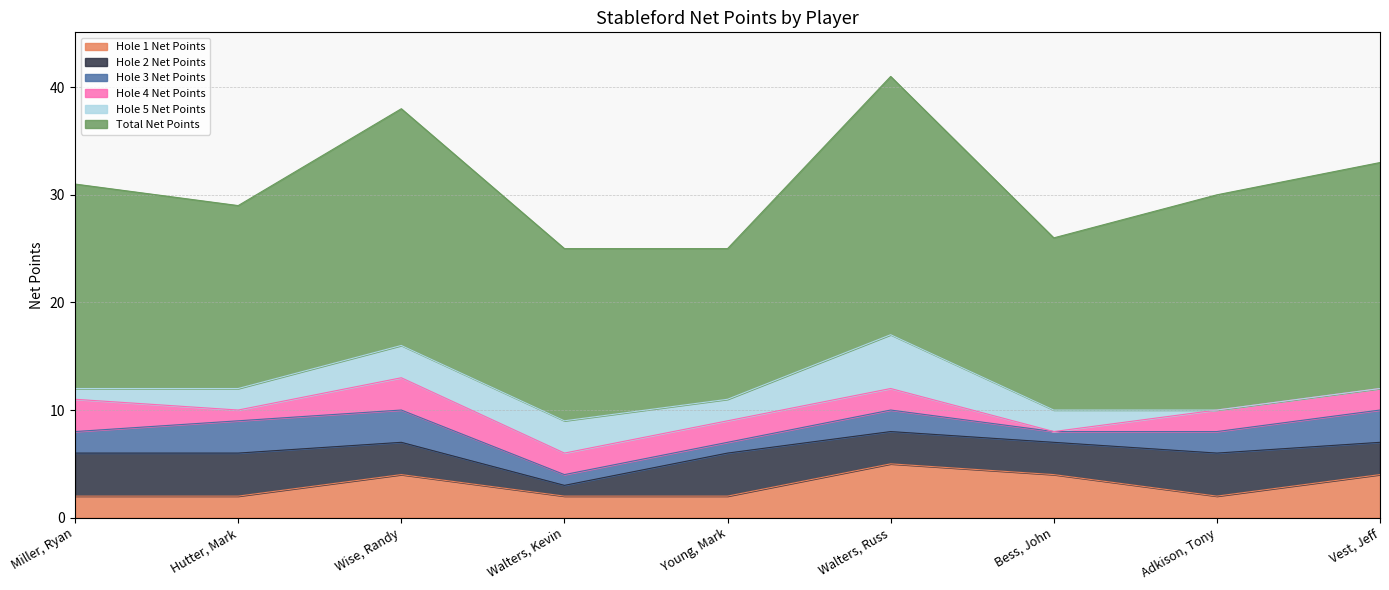

True or false: Hole 2 Net Points has more than 1 interior local peaks.

True